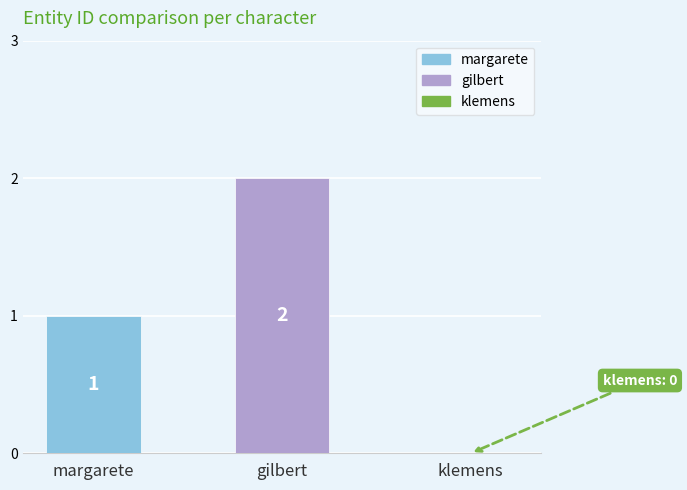

Which series has the largest range (max minus min)?

margarete